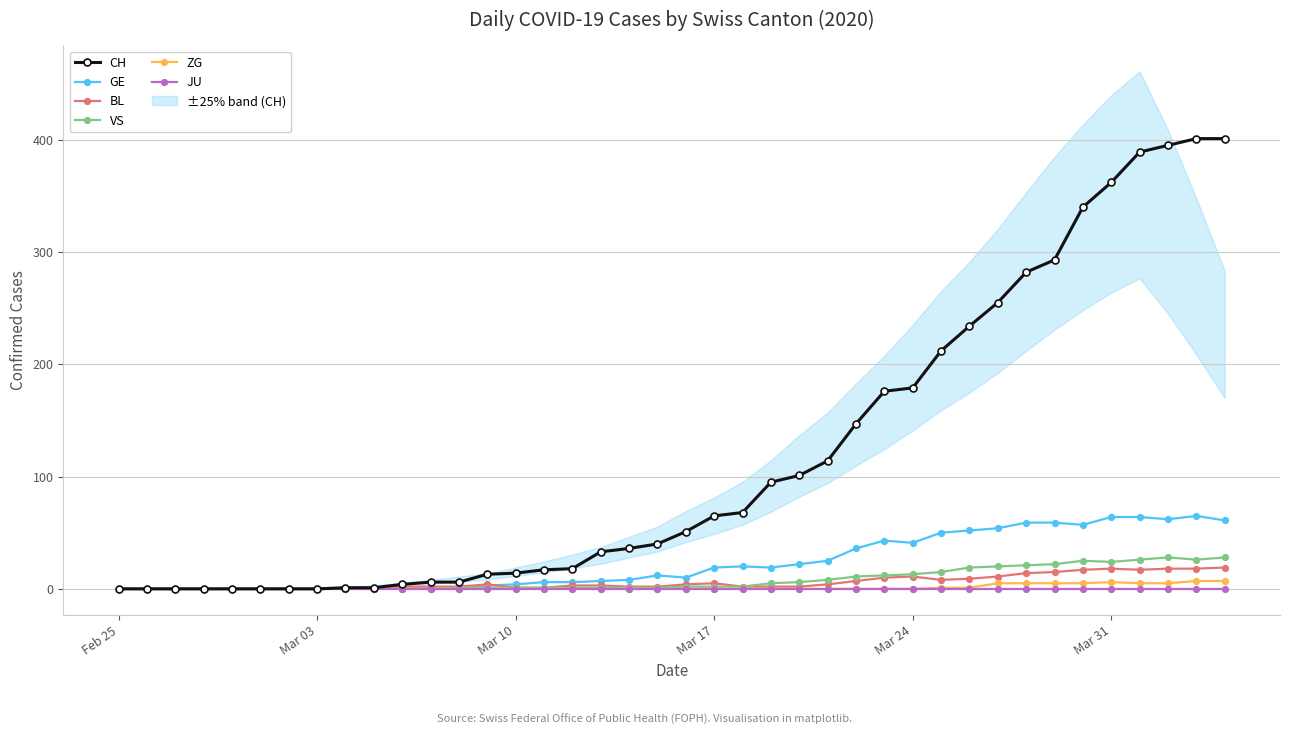

How many positive values does the BL series have?

30